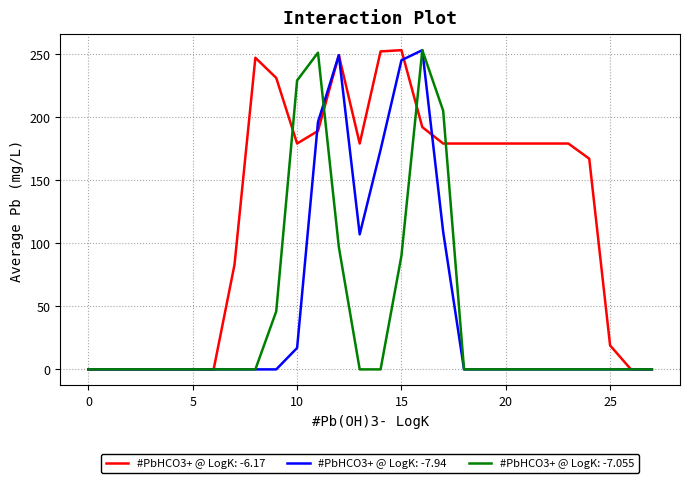

Which series has the largest total across all categories?

#PbHCO3+ @ LogK: -6.17